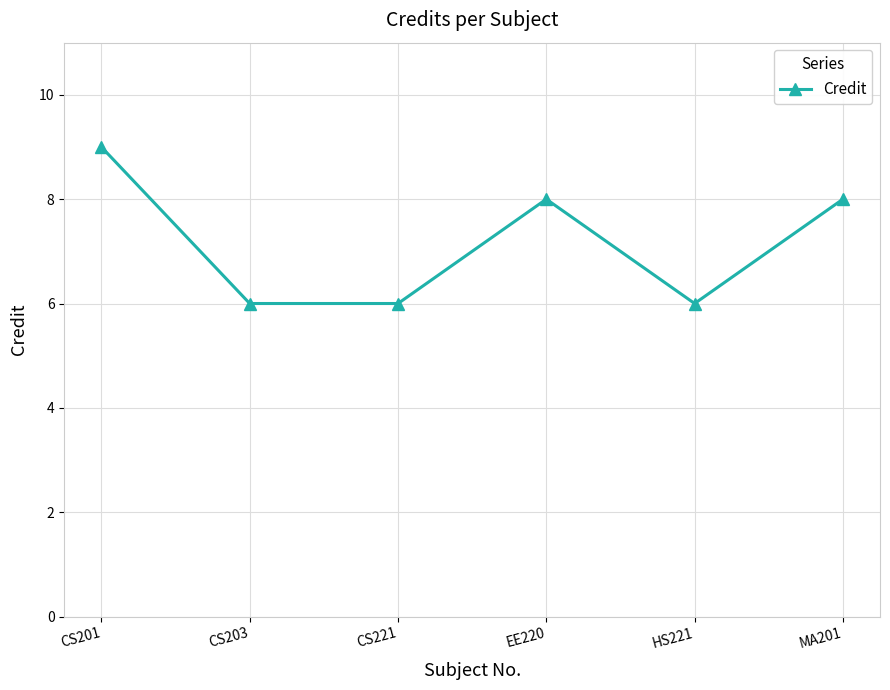

How many series are shown in this chart?

1